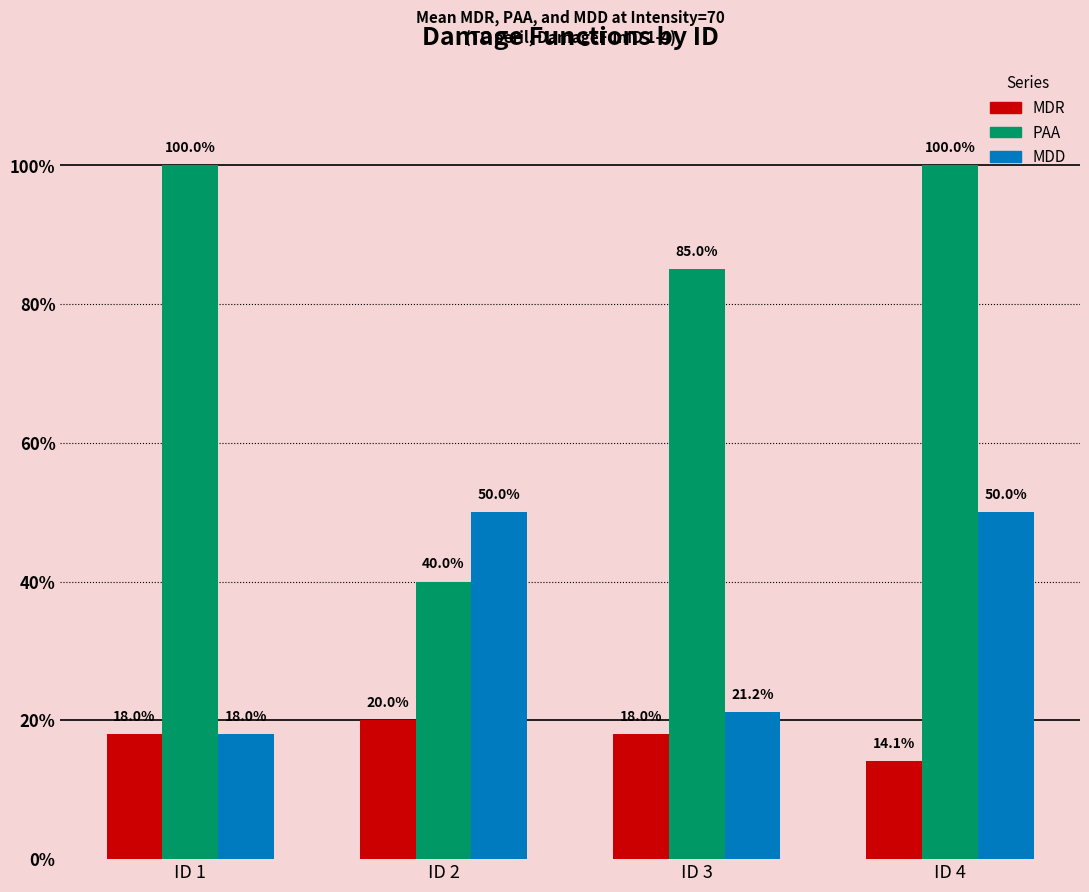

What is the approximate value of MDD at ID 2?

0.5